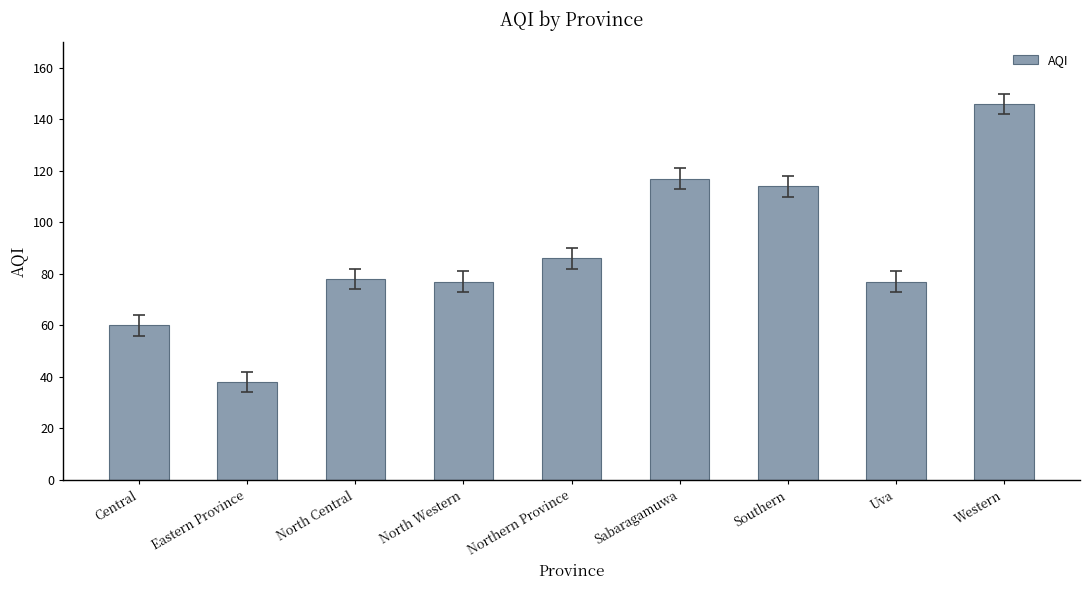

What is the minimum value shown in the chart?

38